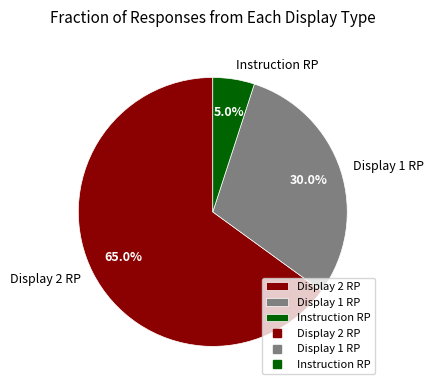

Is there a majority slice in this chart?

Yes